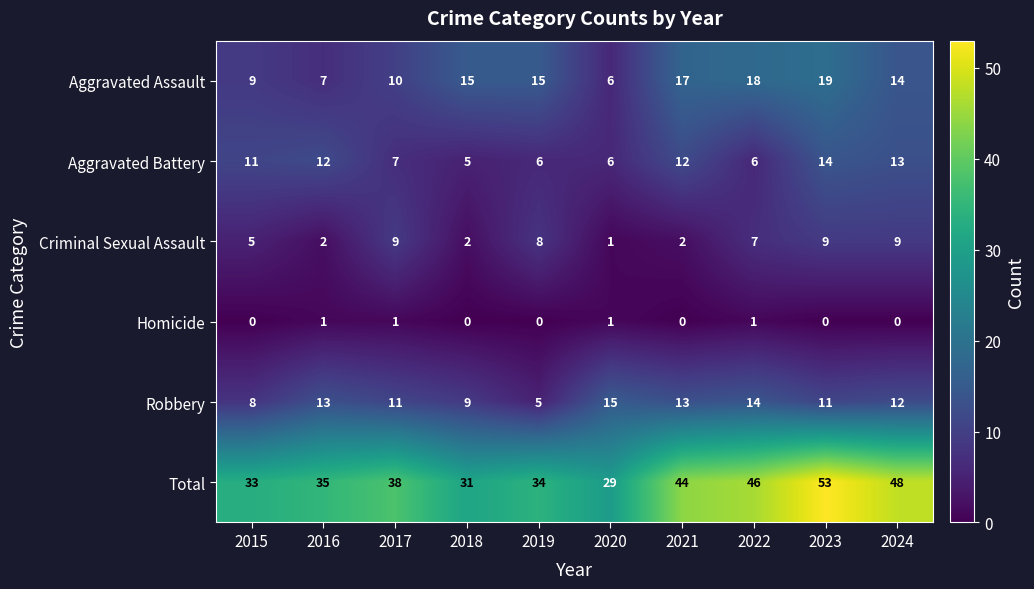

How many data points does each series have?

10